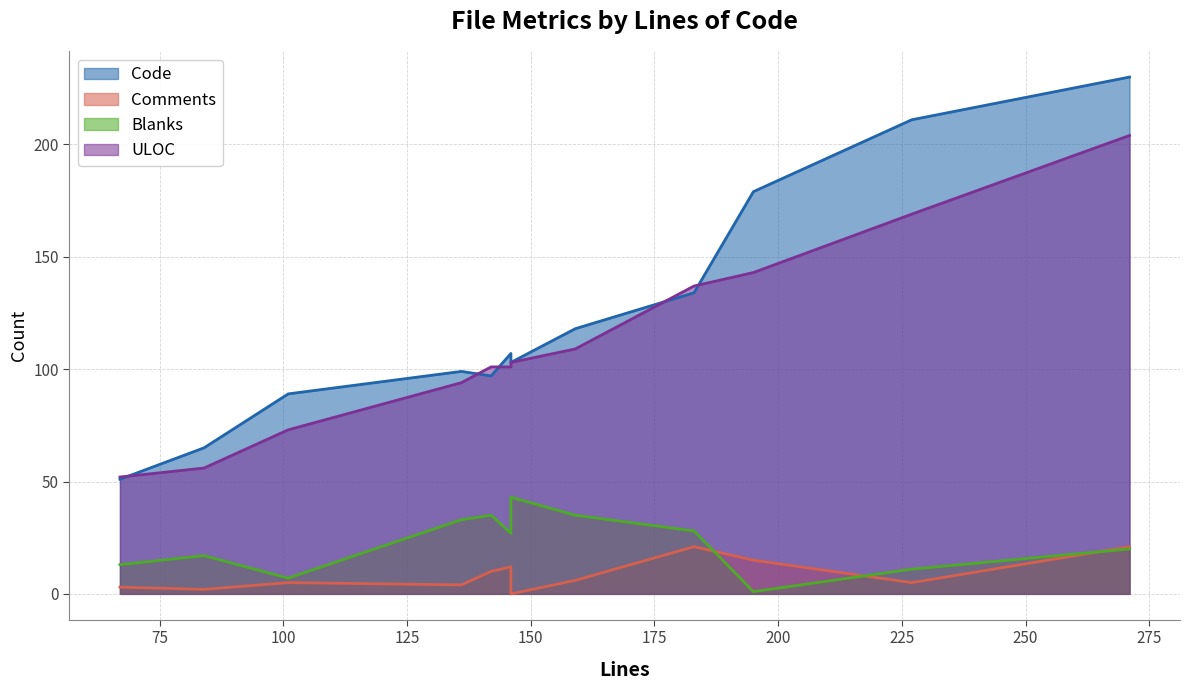

True or false: Blanks has a value of 17 at test_bitbucket.py.

True